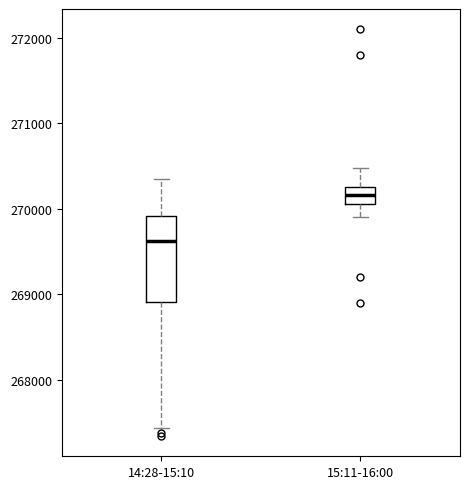

Reading left to right, read every box against the y-axis: the position of its median line, the range the box covers, and the ends of its whiskers. The values are not printed on the chart, so give them approximately, as read against the axis.

14:28-15:10: median 269600, box 268900 to 269900, whiskers 267400 to 270400
15:11-16:00: median 270200, box 270100 to 270300, whiskers 269900 to 270500